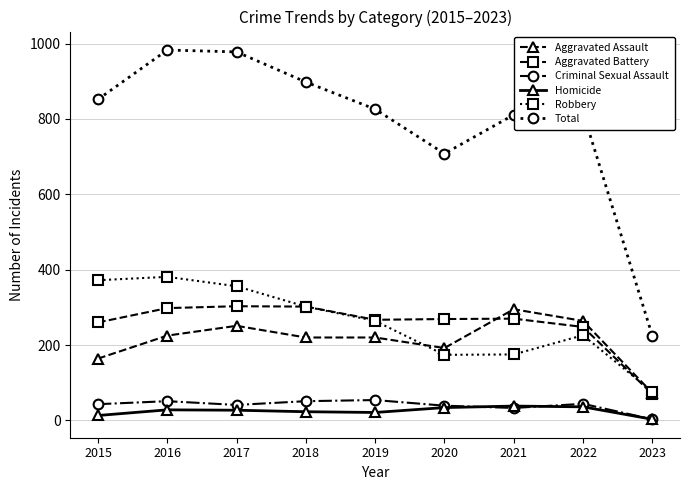

True or false: Criminal Sexual Assault and Total cross at least once.

False